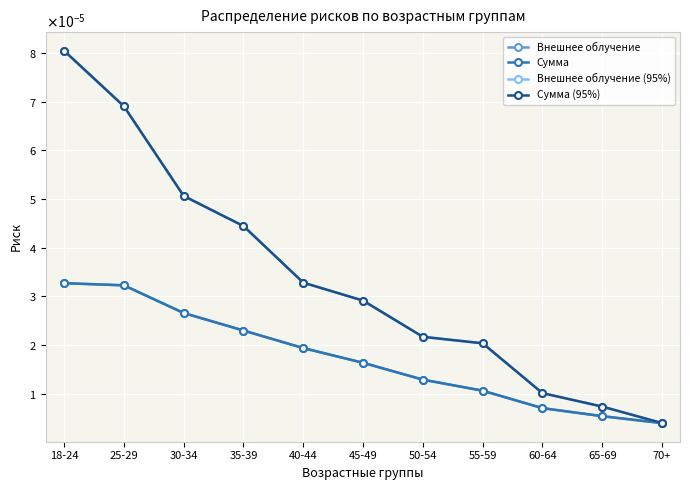

Is it true that Сумма (95%) equals 0.0 at 50-54?

False